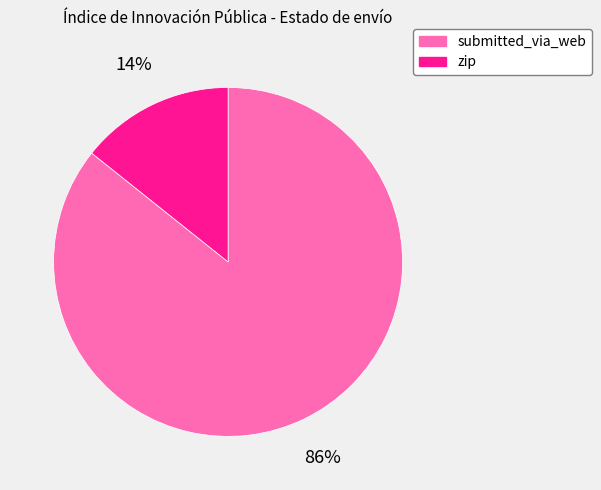

To the nearest percent, what is the average slice percentage?

50%